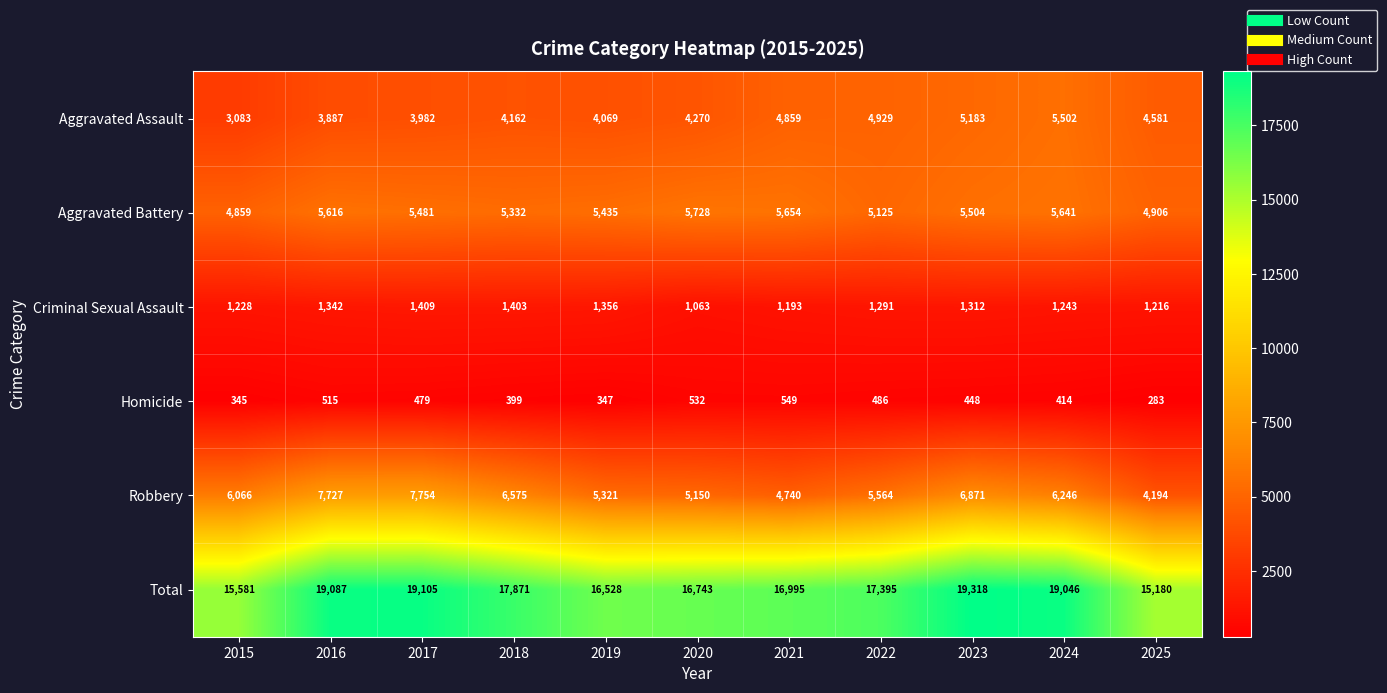

What is the difference between the maximum and minimum values in the Aggravated Assault series?

2419